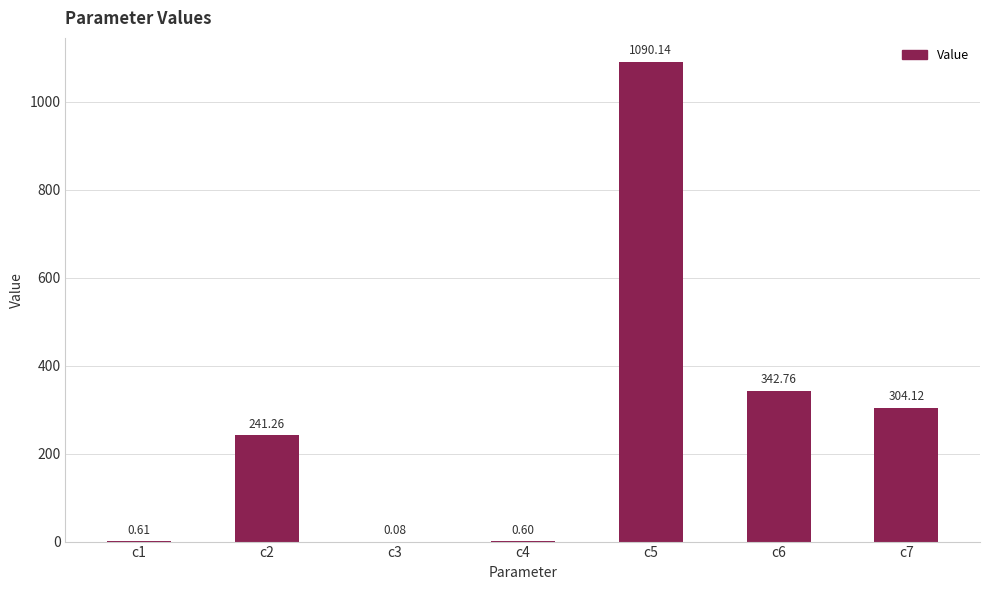

Count the number of categories in the chart.

7